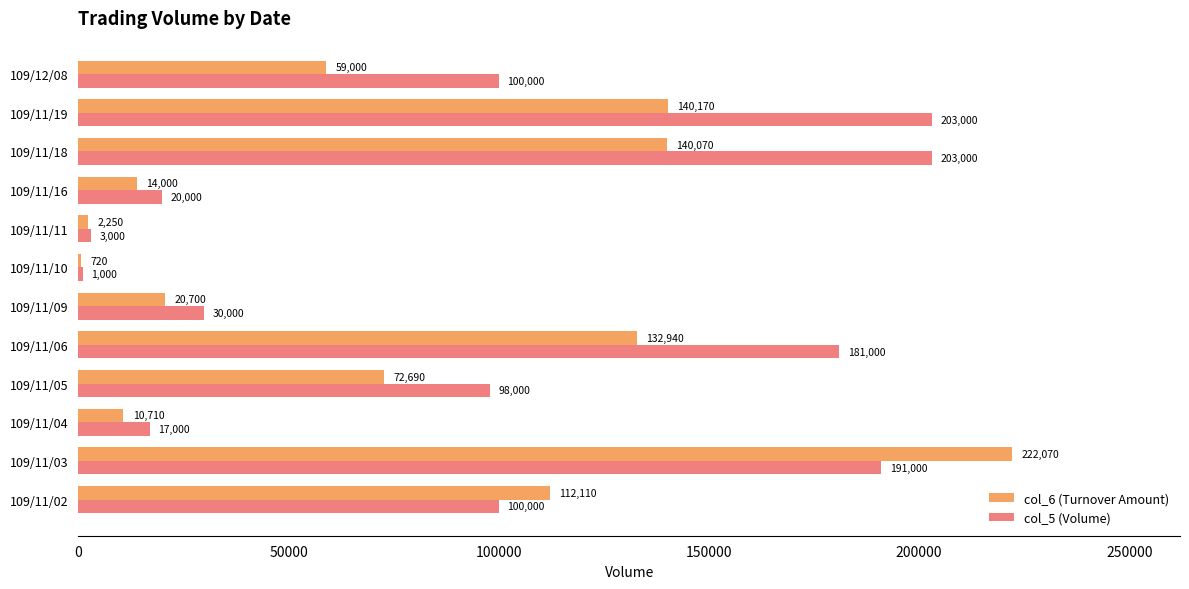

The value of col_5 (Volume) at 109/11/18 is 203000. True or false?

True